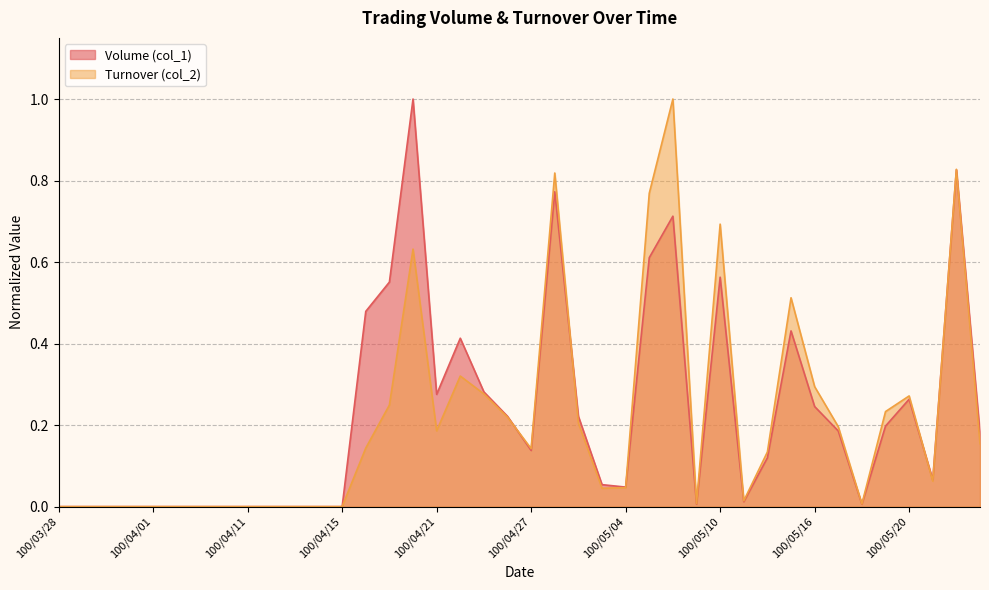

Rank the series by their average value, from lowest to highest.

Turnover (col_2), Volume (col_1)